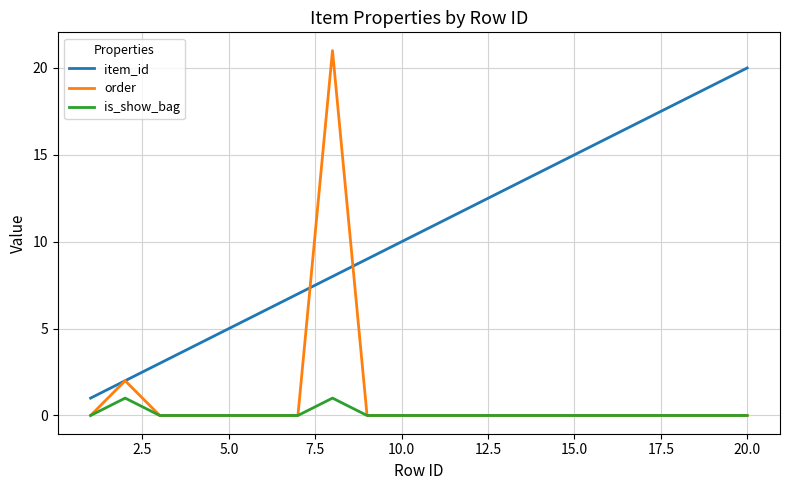

Reading right to left, extract all data points from this chart.

item_id: 20	19	18	17	16	15	14	13	12	11	10	9	8	7	6	5	4	3	2	1
order: 0	0	0	0	0	0	0	0	0	0	0	0	21	0	0	0	0	0	2	0
is_show_bag: 0	0	0	0	0	0	0	0	0	0	0	0	1	0	0	0	0	0	1	0